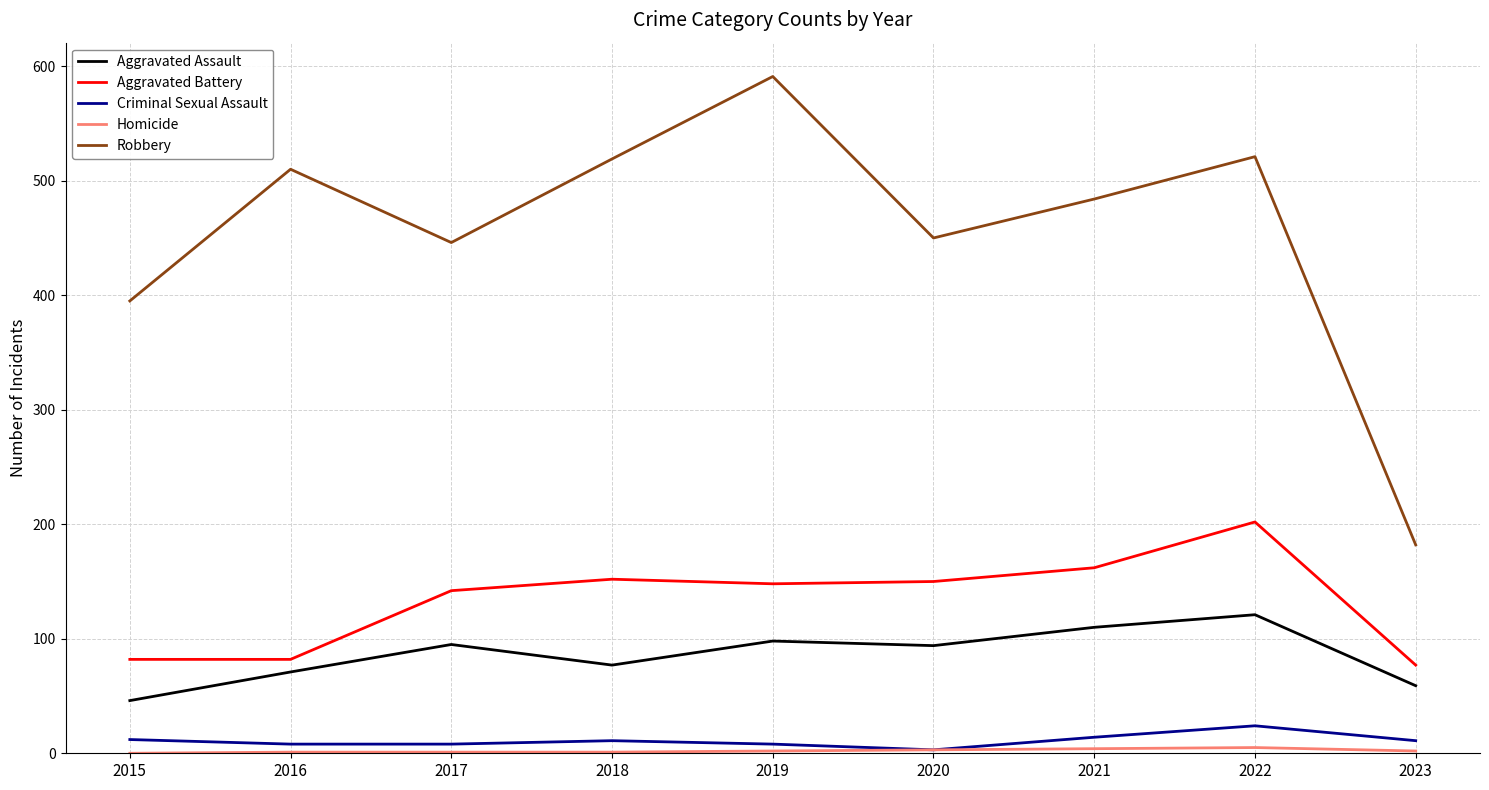

What is the difference between the highest and lowest values at 2020?

447